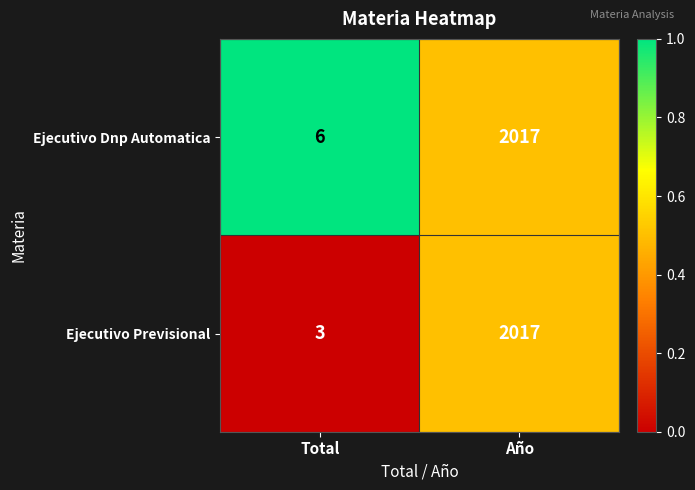

At which category does the chart reach its minimum across all series?

Total